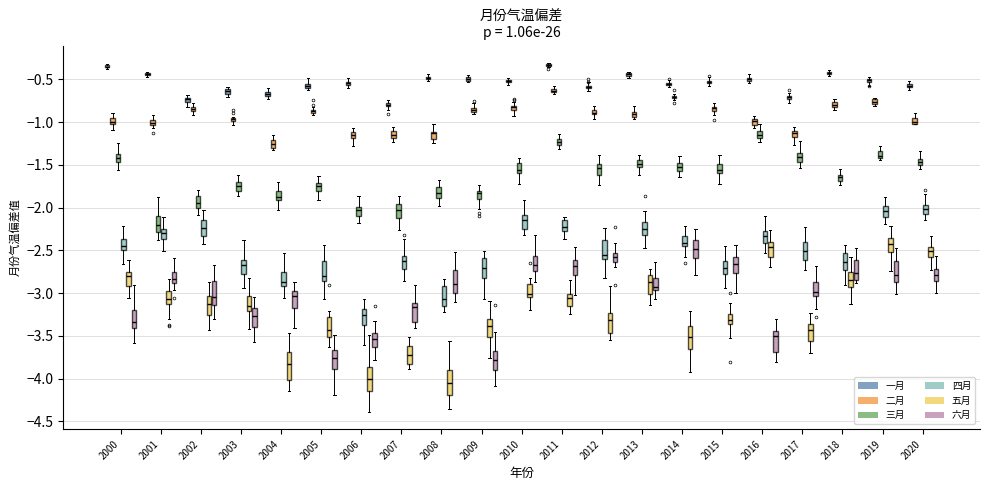

Is it true that 二月 equals -0.5 at 2005?

False